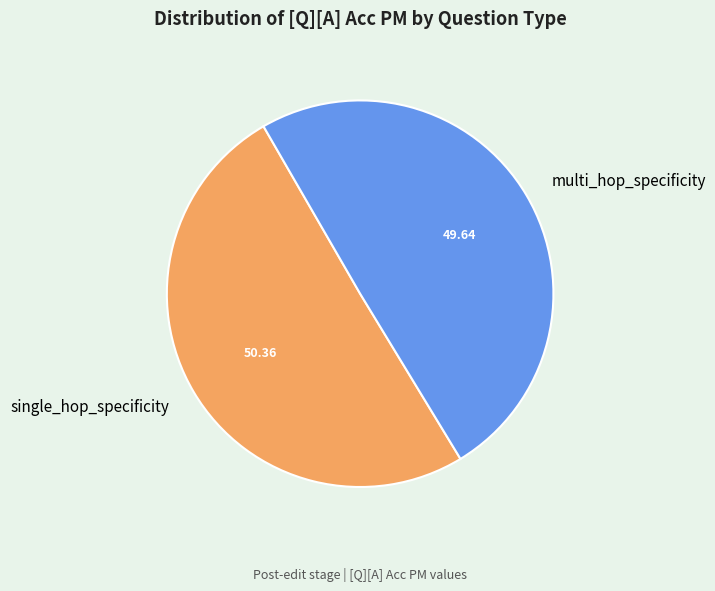

Which has a higher value, single_hop_specificity or multi_hop_specificity?

single_hop_specificity